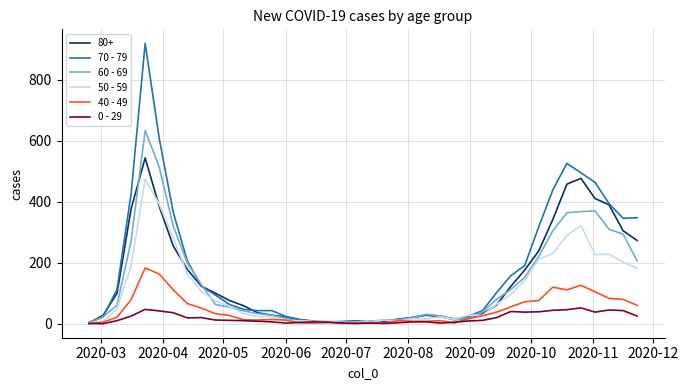

How many lines are shown in the chart?

6